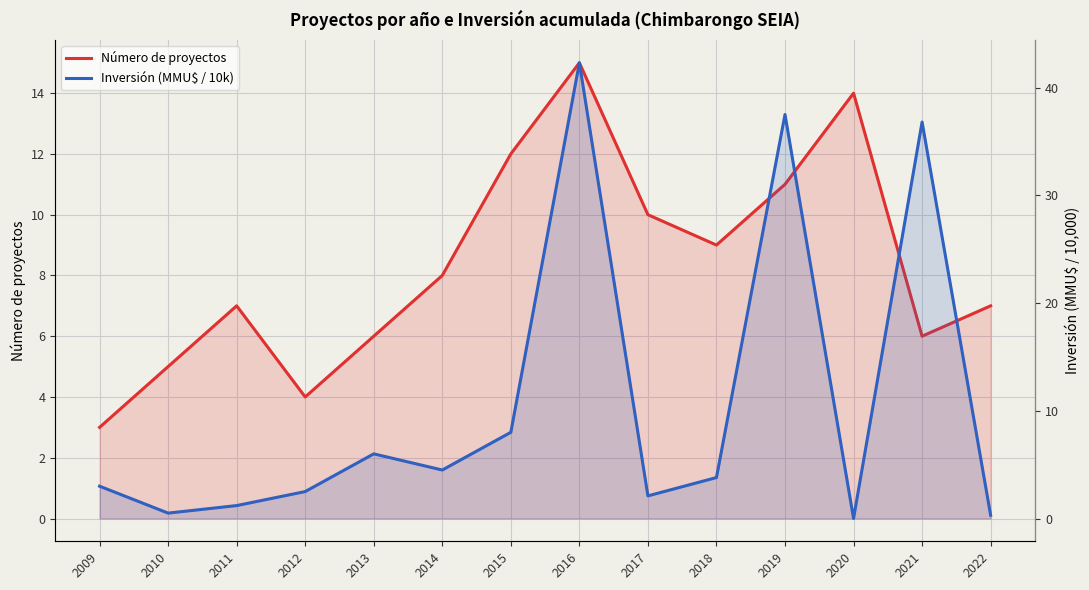

List the labels in order of Número de proyectos value, largest first.

2016, 2020, 2015, 2019, 2017, 2018, 2014, 2011, 2022, 2013, 2021, 2010, 2012, 2009